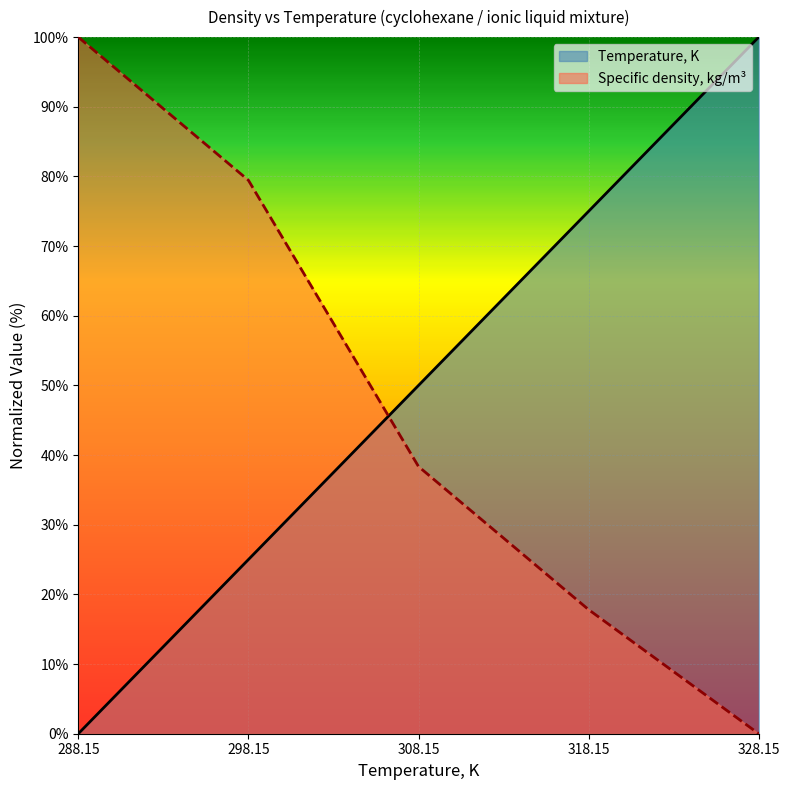

Between 318.15 and 288.15, which is larger?

318.15